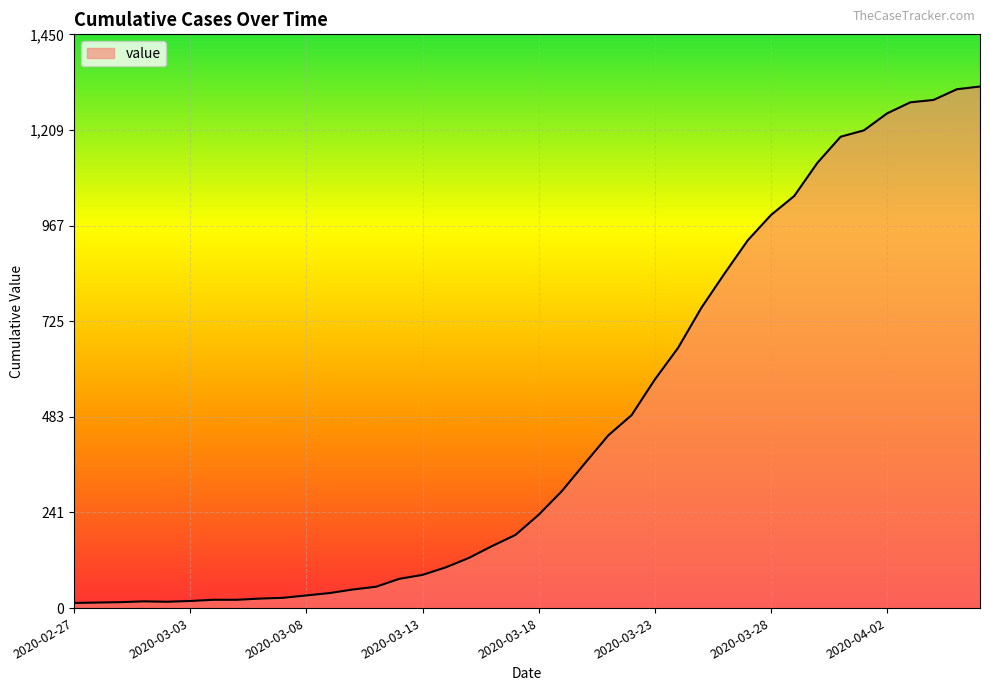

What is the maximum value shown in the chart?

1319